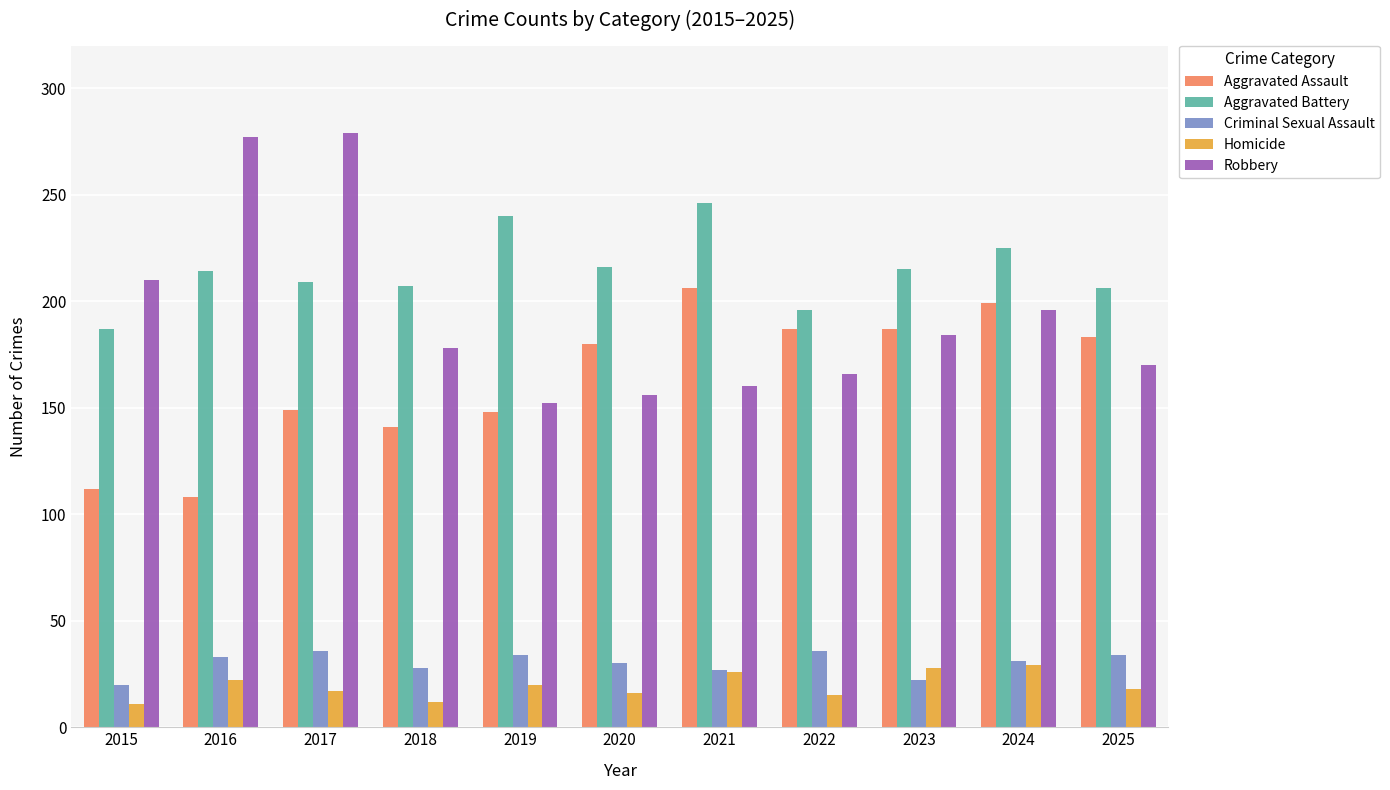

Between 2016 and 2020, which series saw the biggest shift?

Robbery